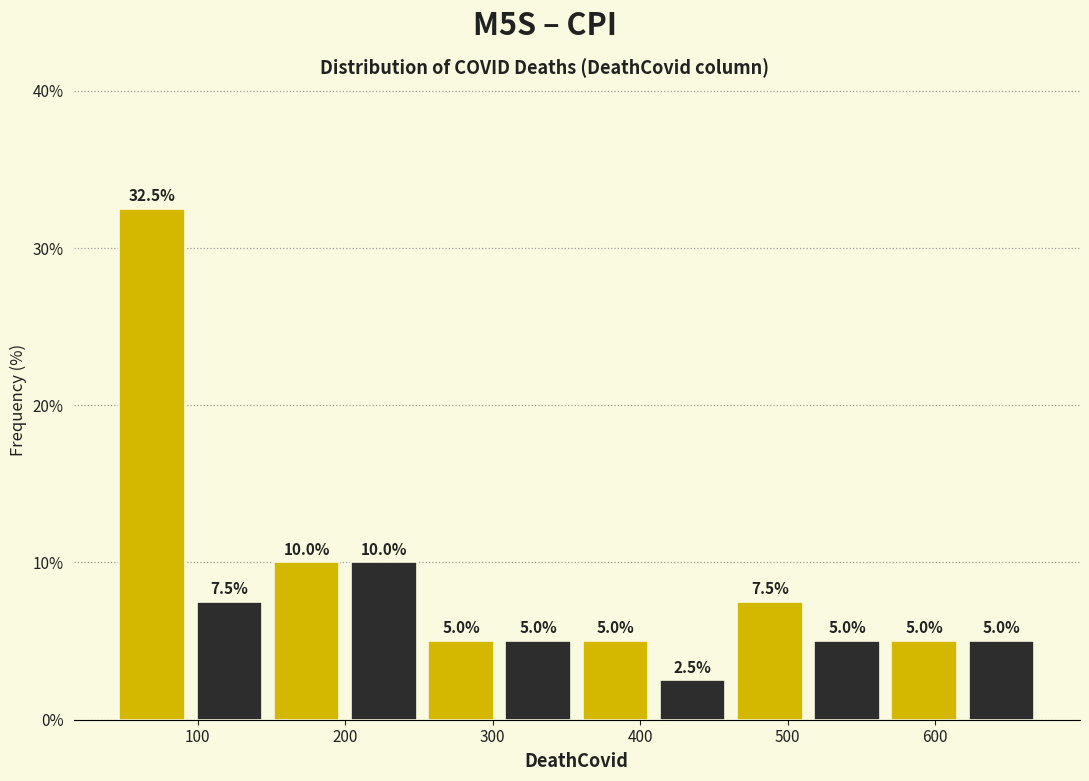

Reading left to right, list every bar in this chart as the range it spans on the x-axis followed by its height. The bar edges are not printed on the chart, so give them approximately, as read against the axis.

40 to 100: 32.5
100 to 150: 7.5
150 to 200: 10.0
200 to 250: 10.0
250 to 300: 5.0
300 to 360: 5.0
360 to 410: 5.0
410 to 460: 2.5
460 to 510: 7.5
510 to 570: 5.0
570 to 620: 5.0
620 to 670: 5.0